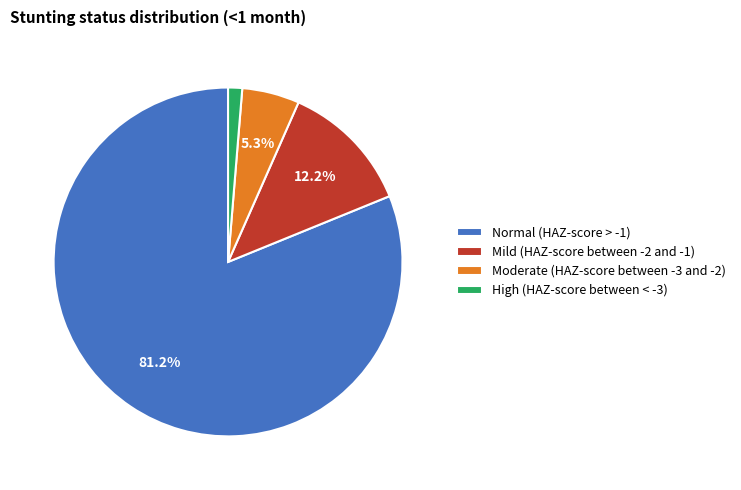

How many segments does this pie chart have?

4